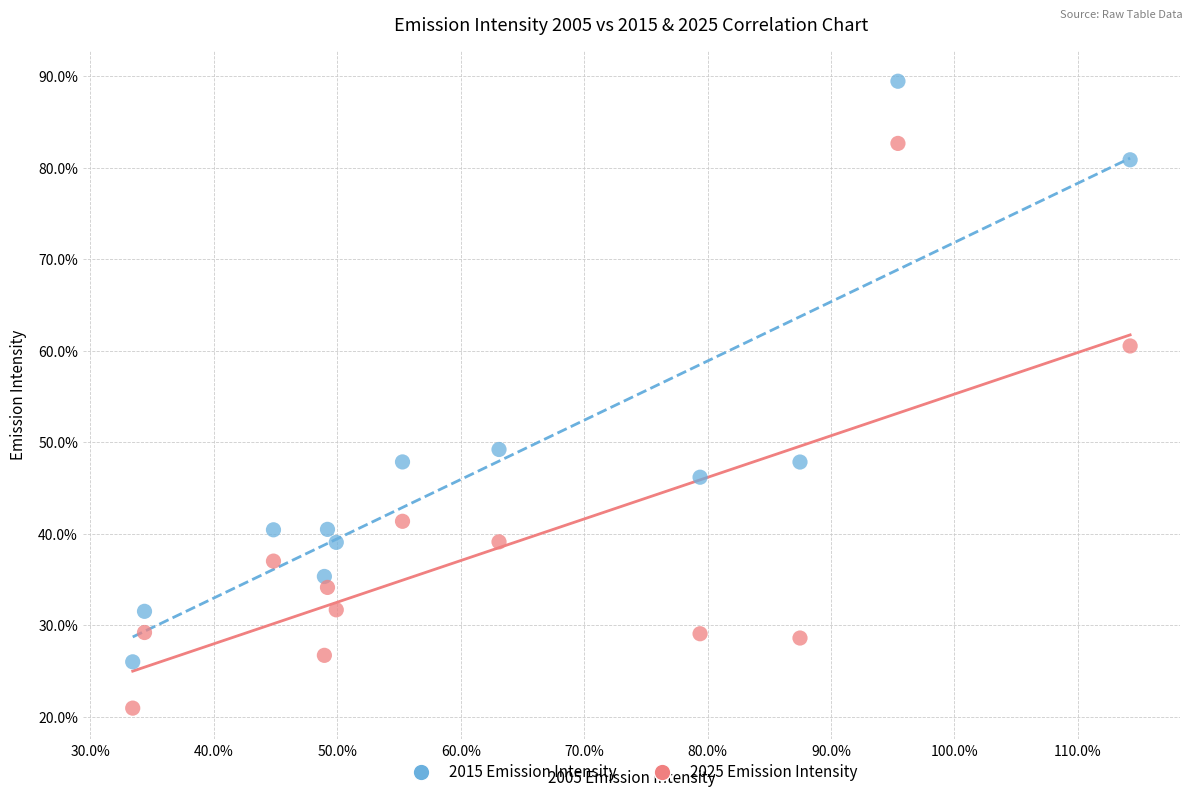

What are all the series names shown in the legend?

2015 Emission Intensity, 2025 Emission Intensity